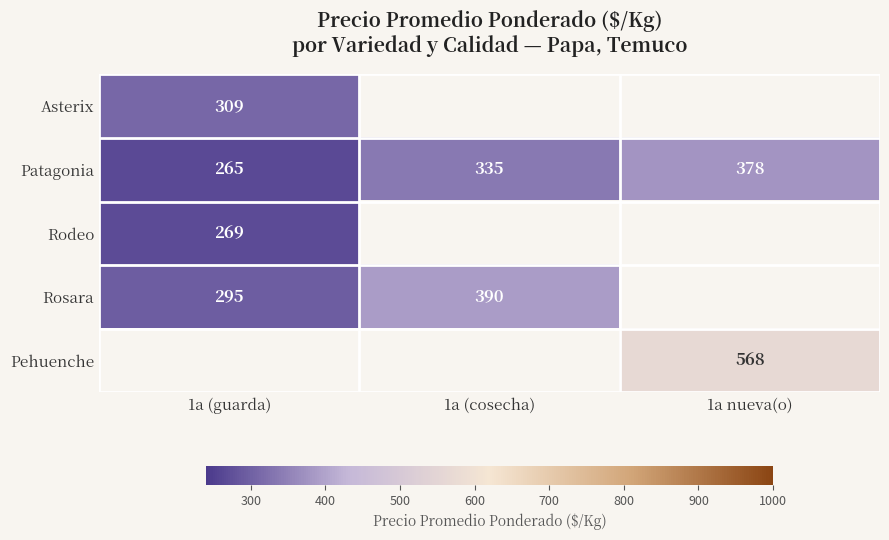

What is the minimum value shown in the chart?

265.0